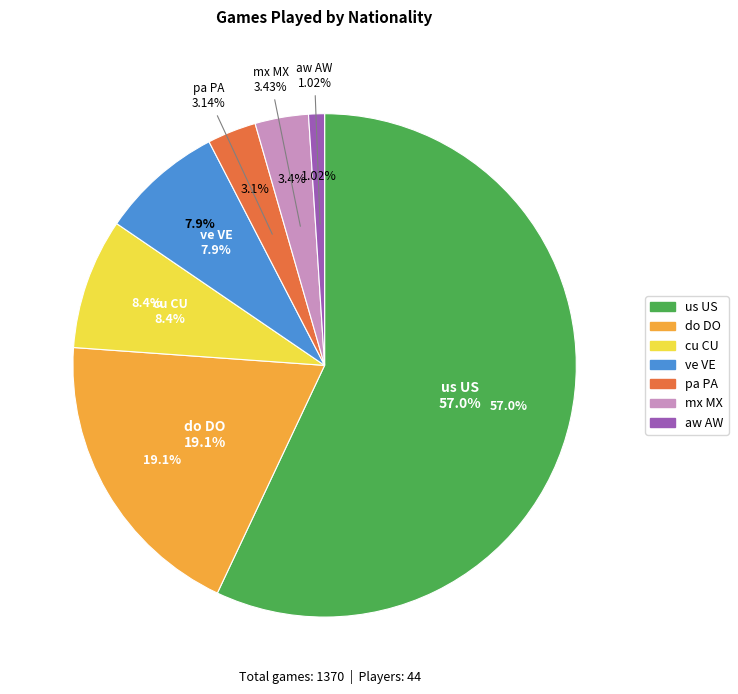

Approximately how many times larger is the value at us US compared to cu CU?

6.8